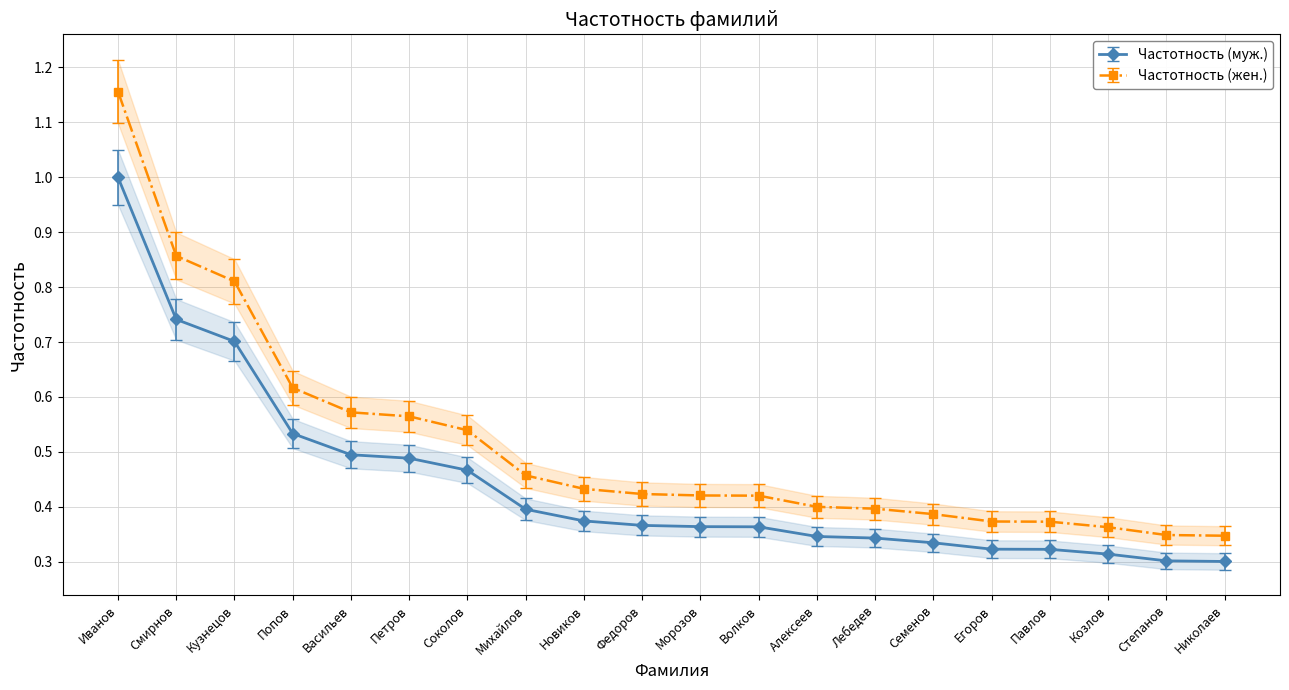

What is the value of the Частотность (муж.) point at the 4th from the left?

0.5